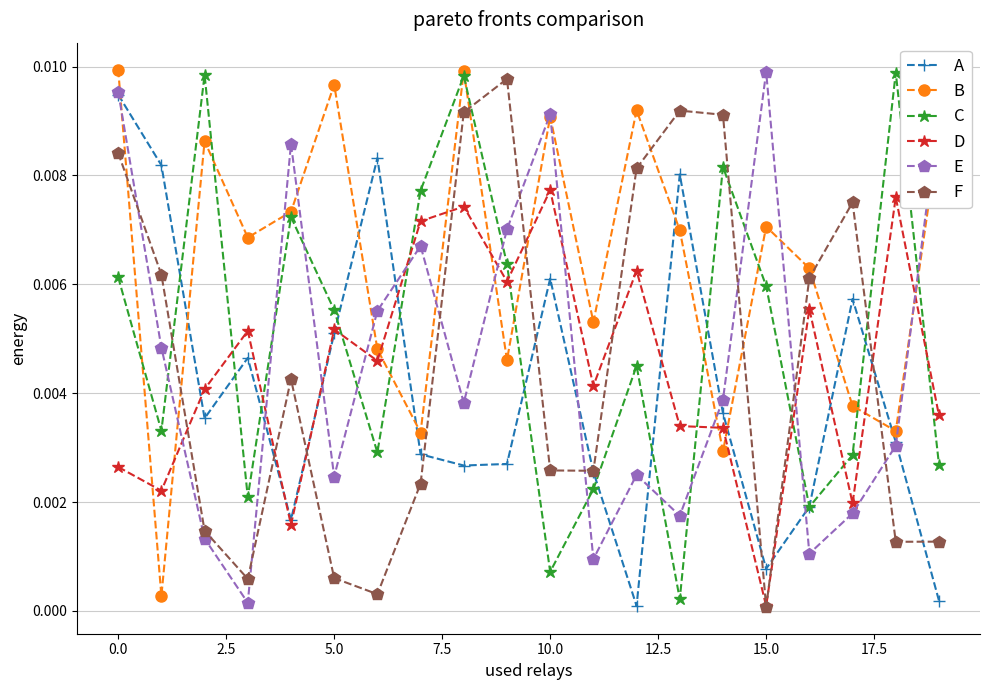

How many lines are shown in the chart?

6